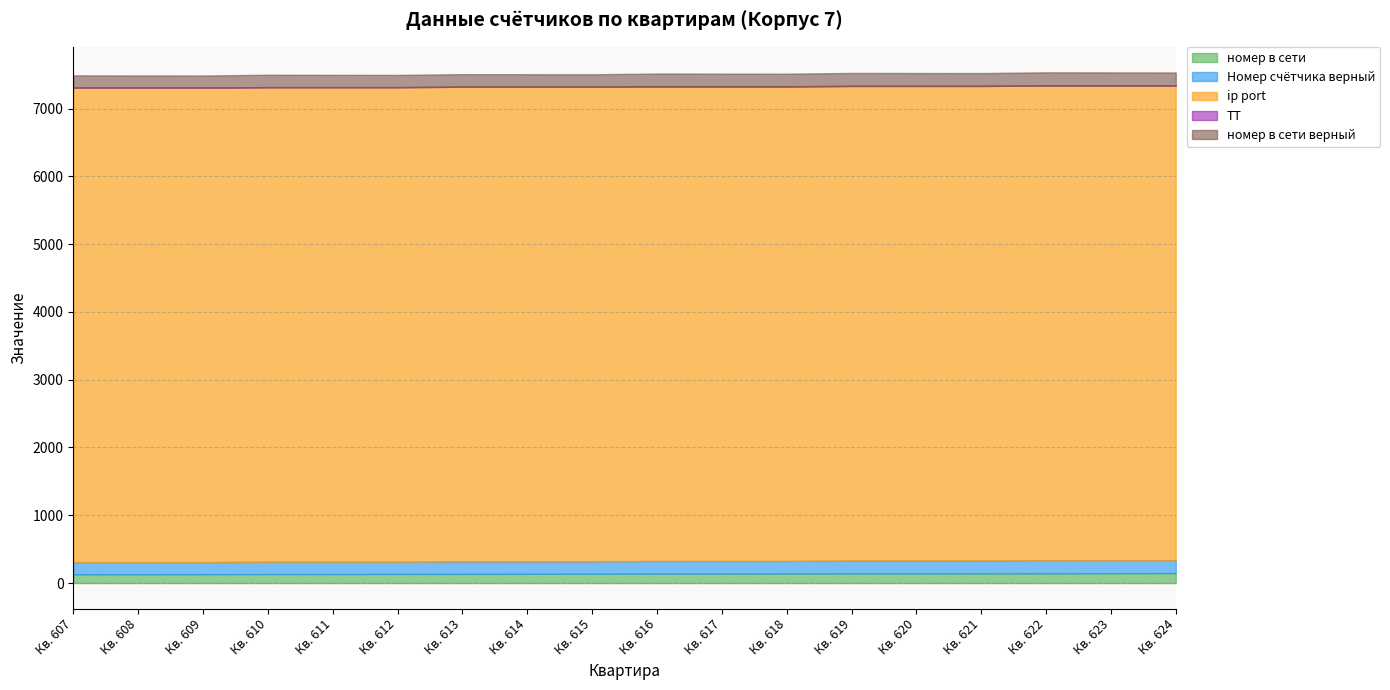

The ip port series shows 7001 at 622. True or false?

True